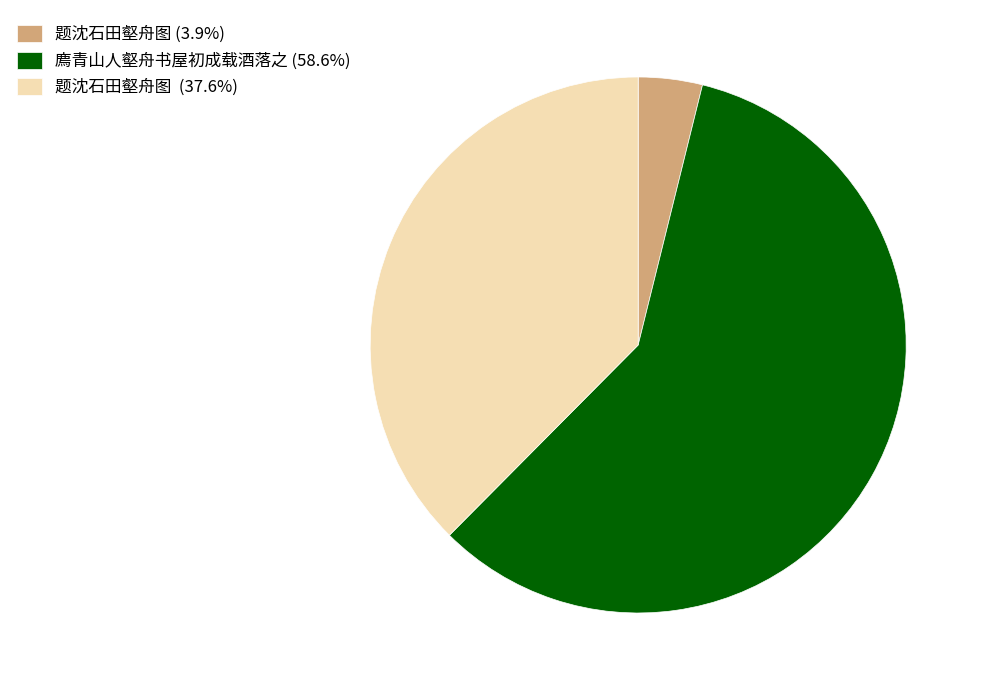

Is there a majority slice in this chart?

Yes